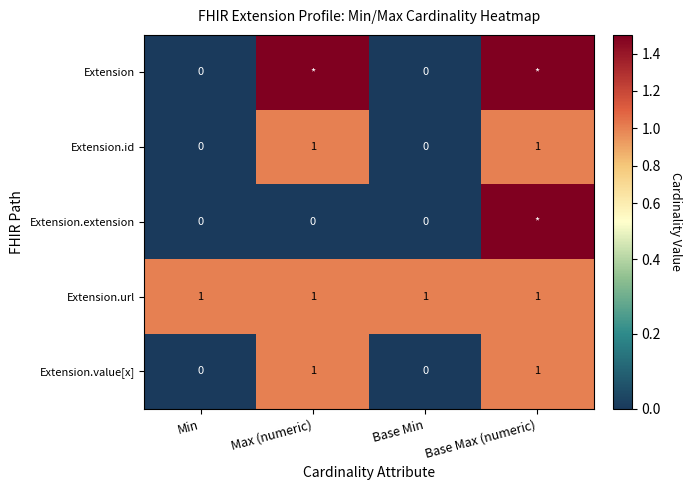

What is the sum of all Extension.value[x] values?

2.0